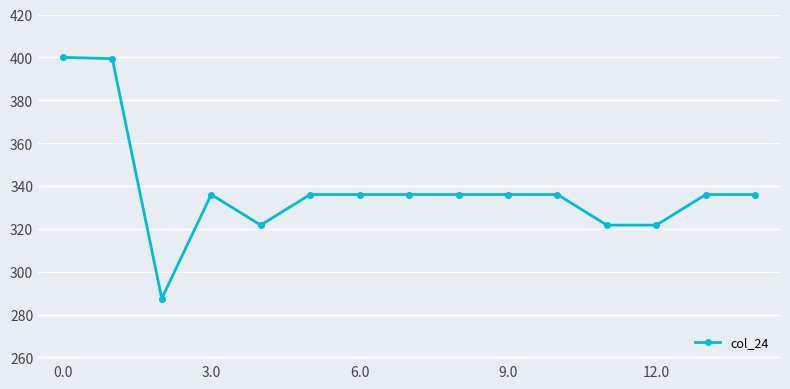

What is the greatest value displayed?

400.0